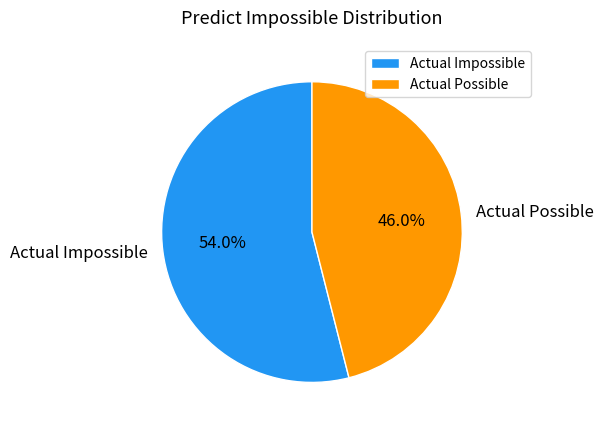

True or false: Actual Possible accounts for 46% of the total.

True